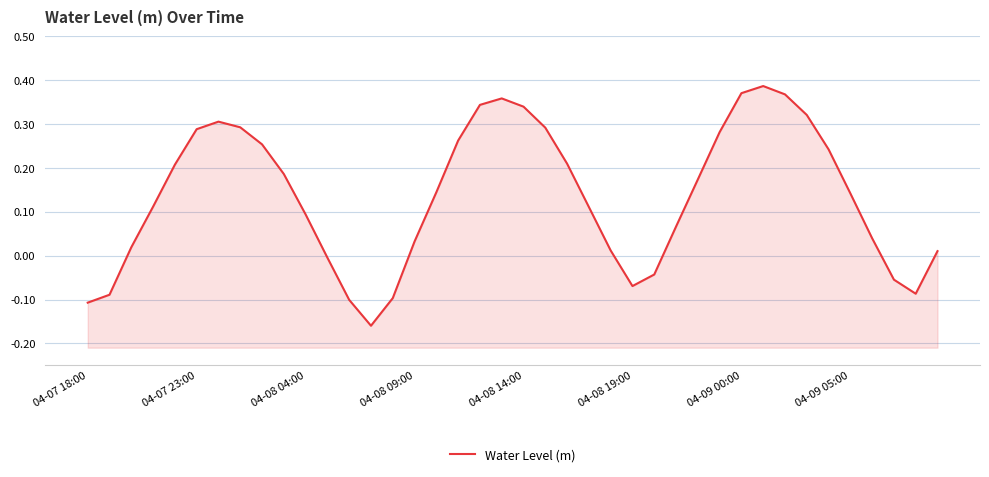

How many data points does each series have?

40